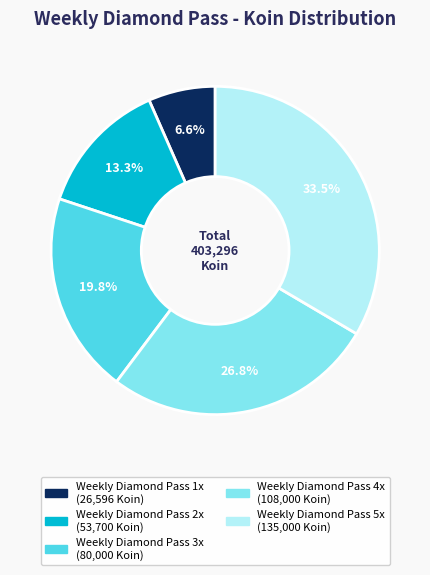

Count the number of slices in the pie.

5